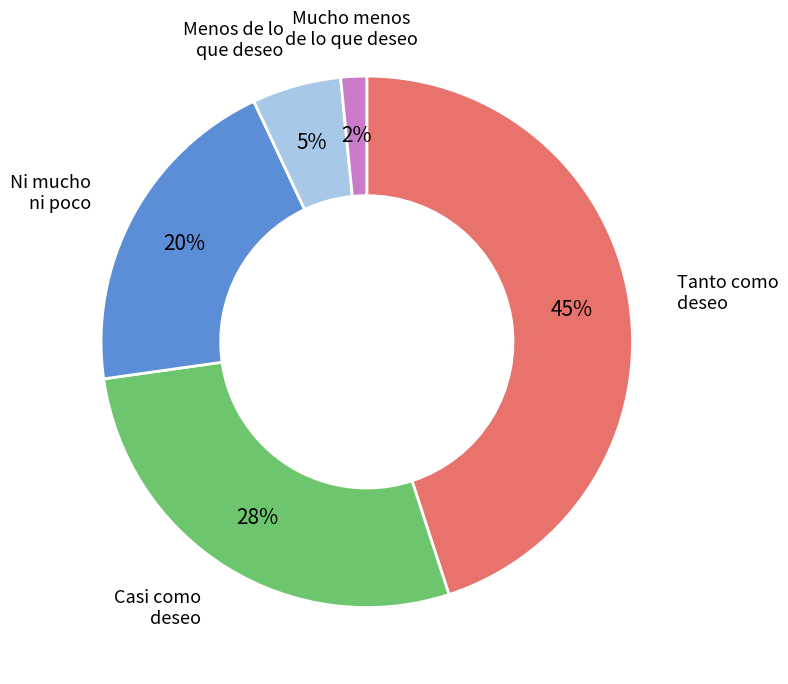

To the nearest percent, what percentage of the pie is Ni mucho ni poco?

20%